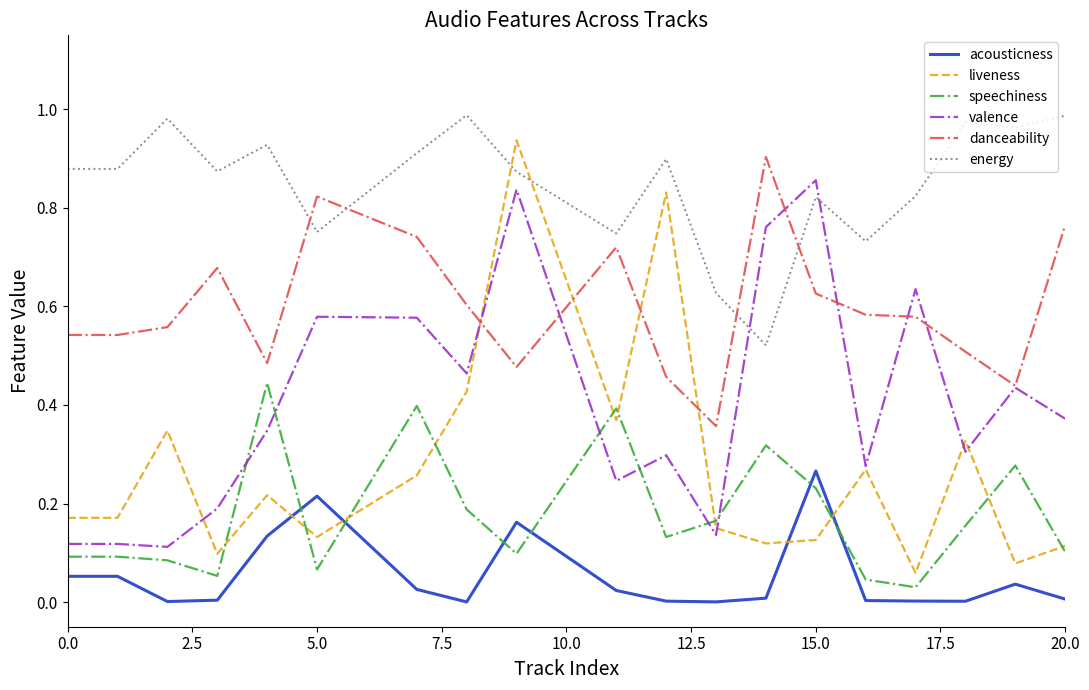

True or false: energy and liveness intersect in this chart.

True